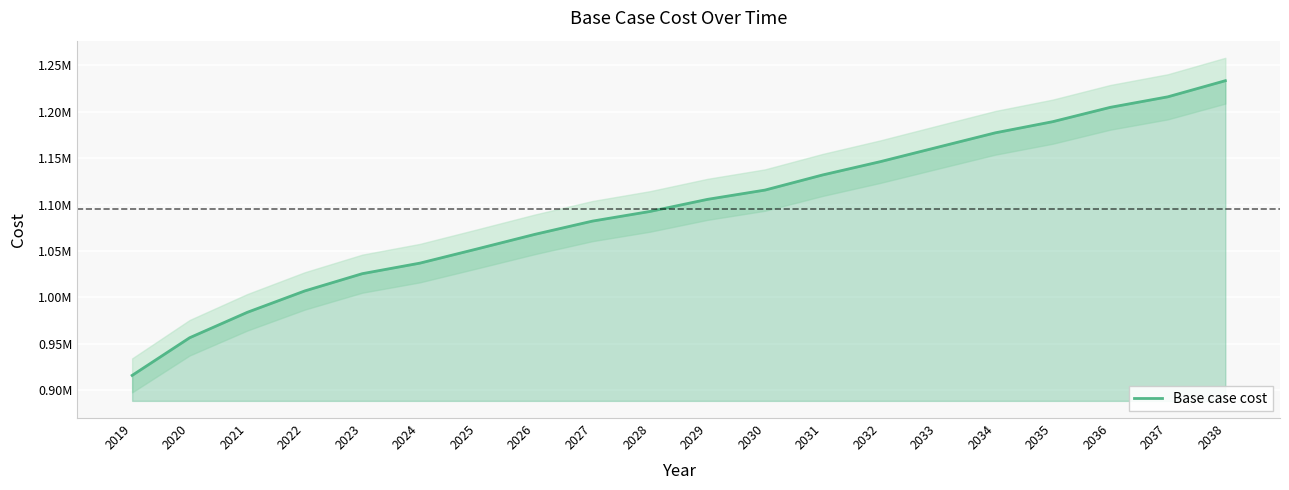

Reading left to right, list all the values displayed in this chart.

915878.9	956486.2	983842.3	1006930.6	1025537.3	1036883.7	1052294.1	1067936.2	1082211.8	1092609.9	1105659.4	1115670.0	1131956.7	1146250.1	1161831.8	1177357.6	1189398.8	1204849.2	1216188.4	1233562.5